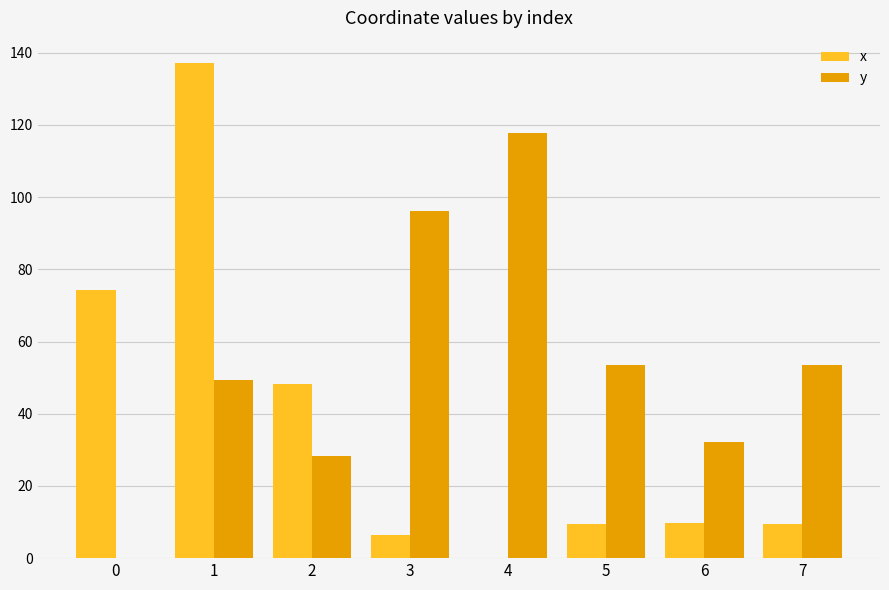

Read the x value at 7.

9.5